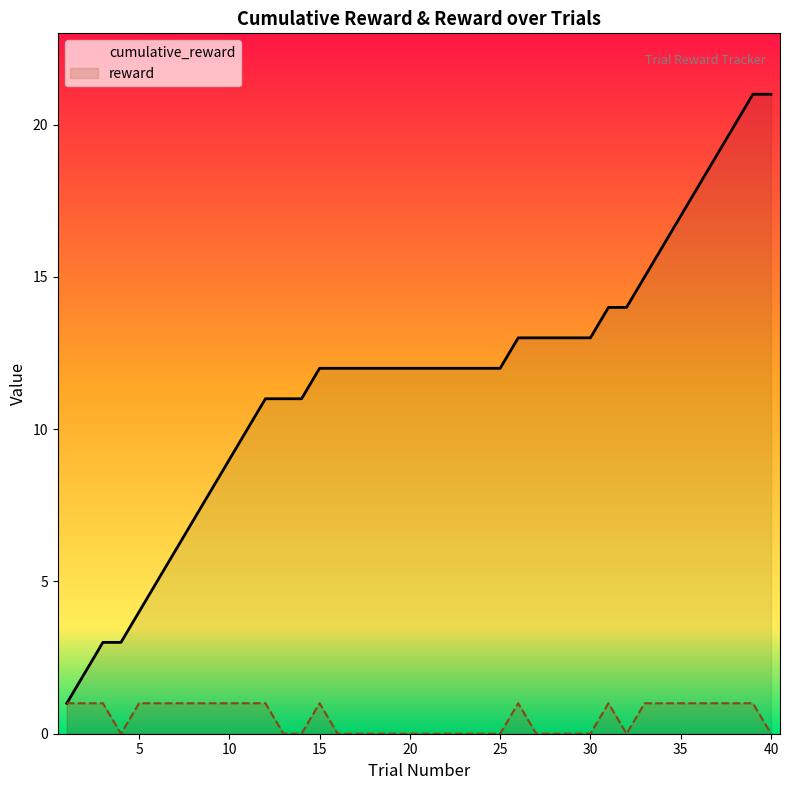

Where is reward nearest to the value 0?

4